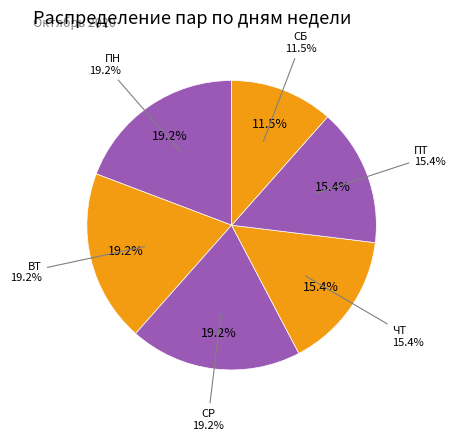

The ПТ slice represents 11% of the pie. True or false?

False